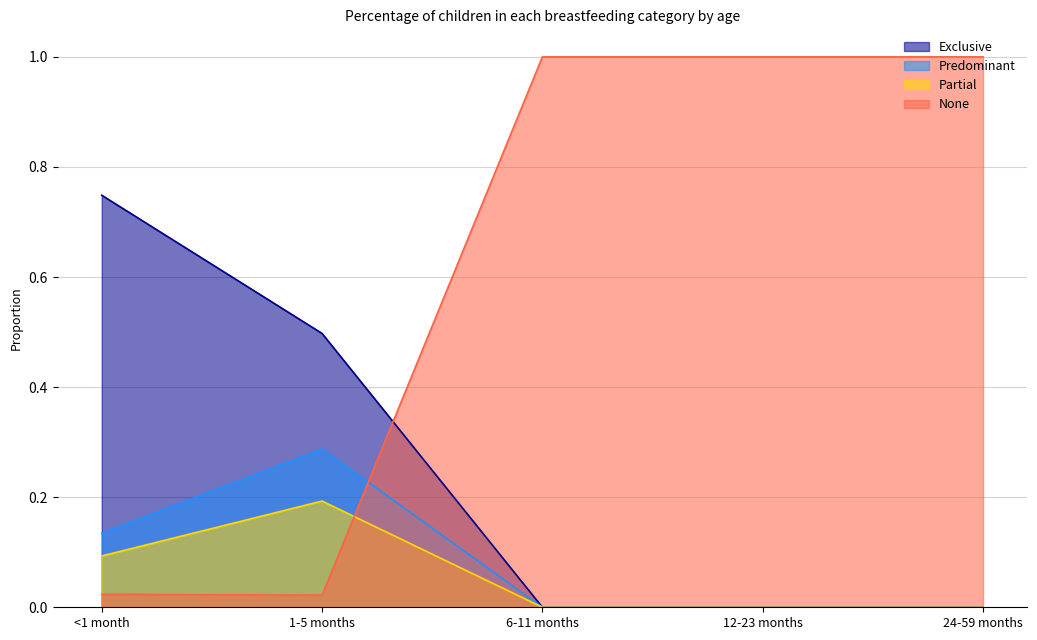

What is the total value across all series at <1 month?

1.0